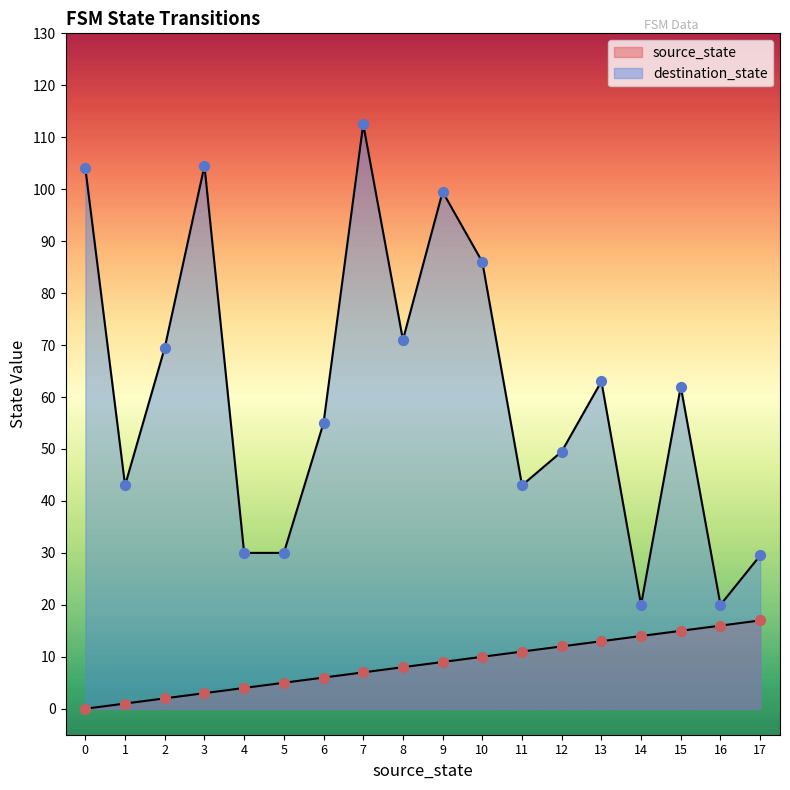

Which series reaches the maximum Y coordinate?

destination_state